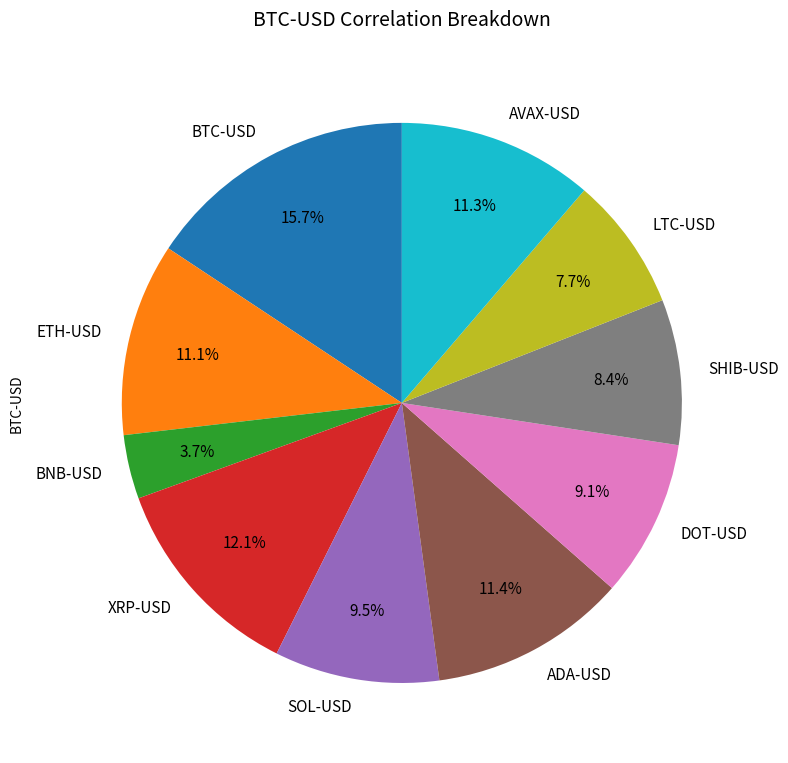

Which slice is the smallest?

BNB-USD